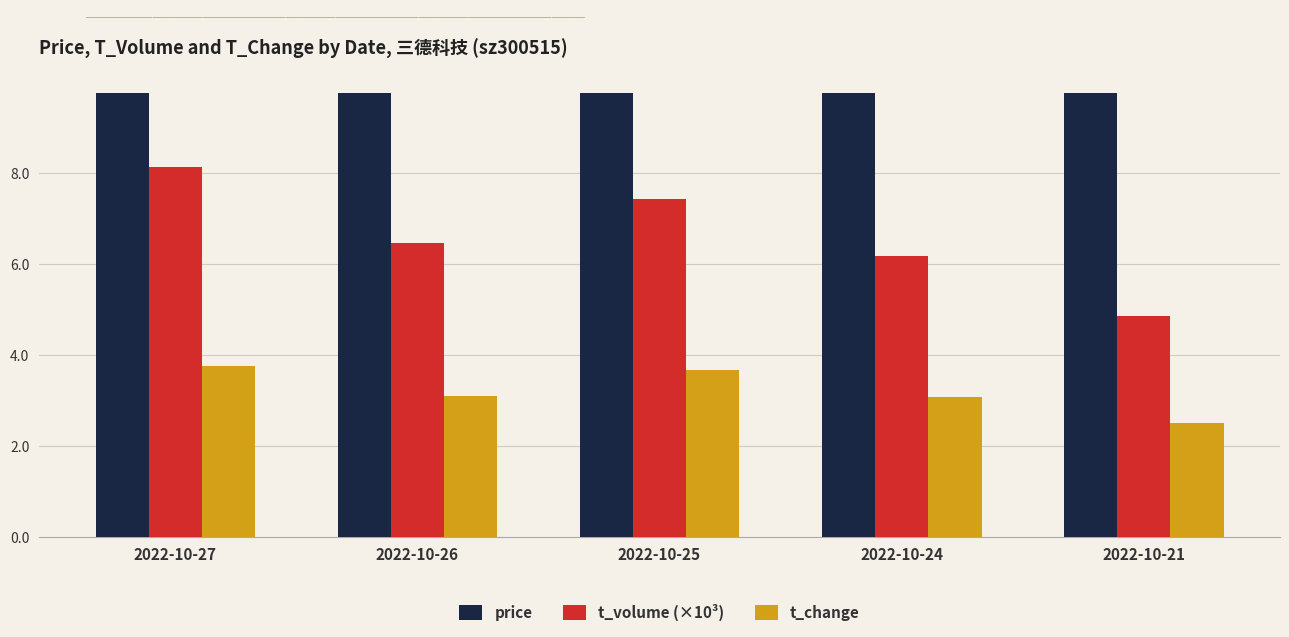

How many values in the price series are below 11?

2